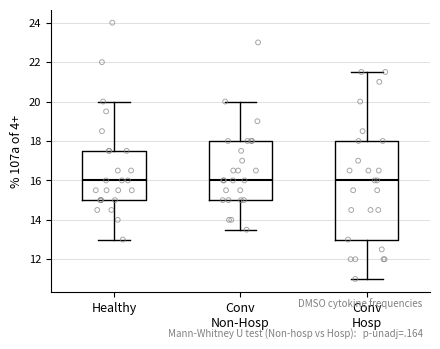

Comparing the boxes themselves (not the whiskers), which one is the tallest?

Conv Hosp